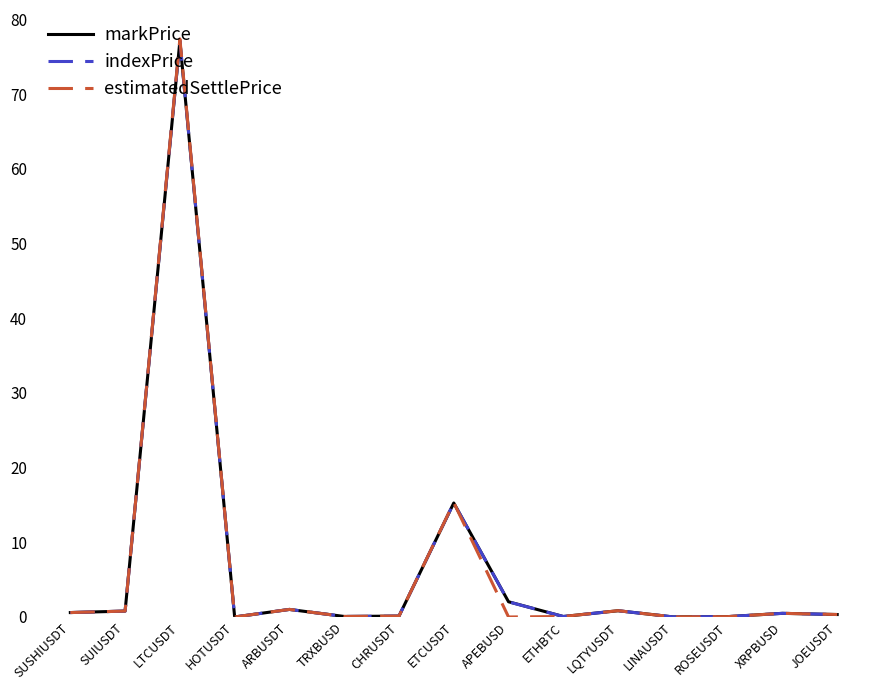

Is it true that estimatedSettlePrice equals 0.0 at HOTUSDT?

True